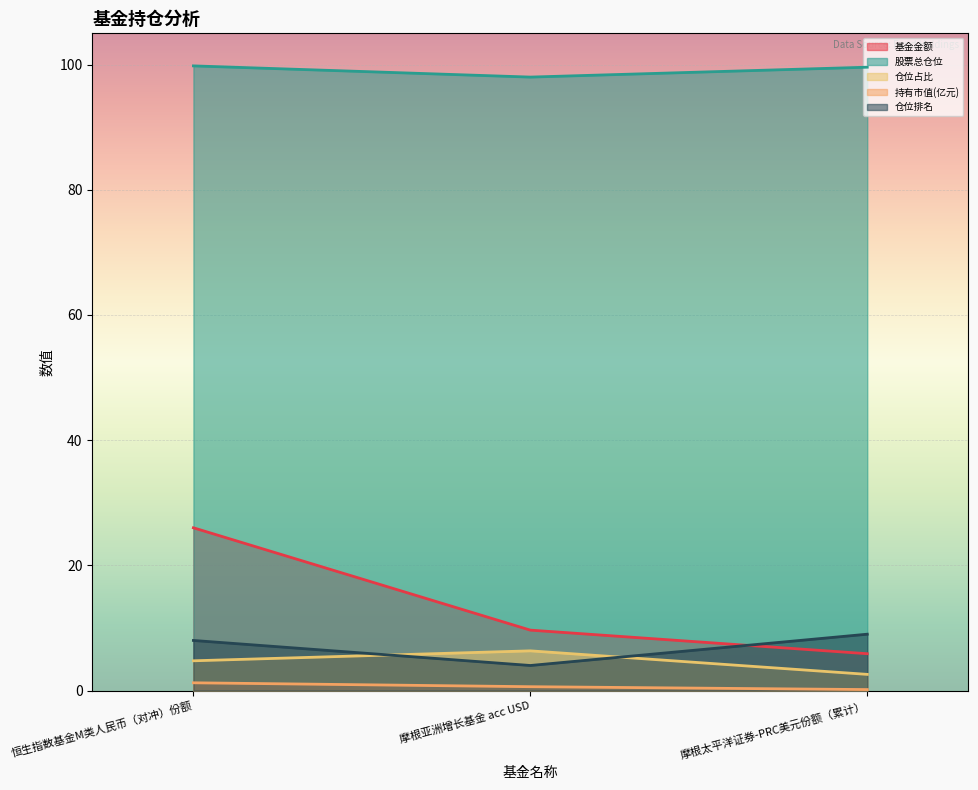

Rank the series by their maximum value, from highest to lowest.

股票总仓位, 基金金额, 仓位排名, 仓位占比, 持有市值(亿元)